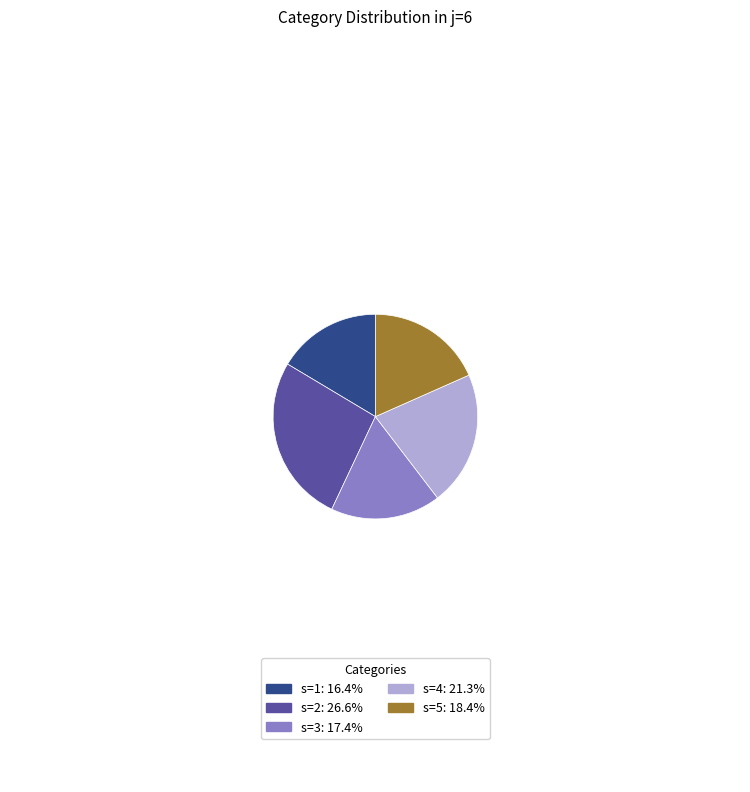

Is it true that s=4 is 33% of the pie?

False